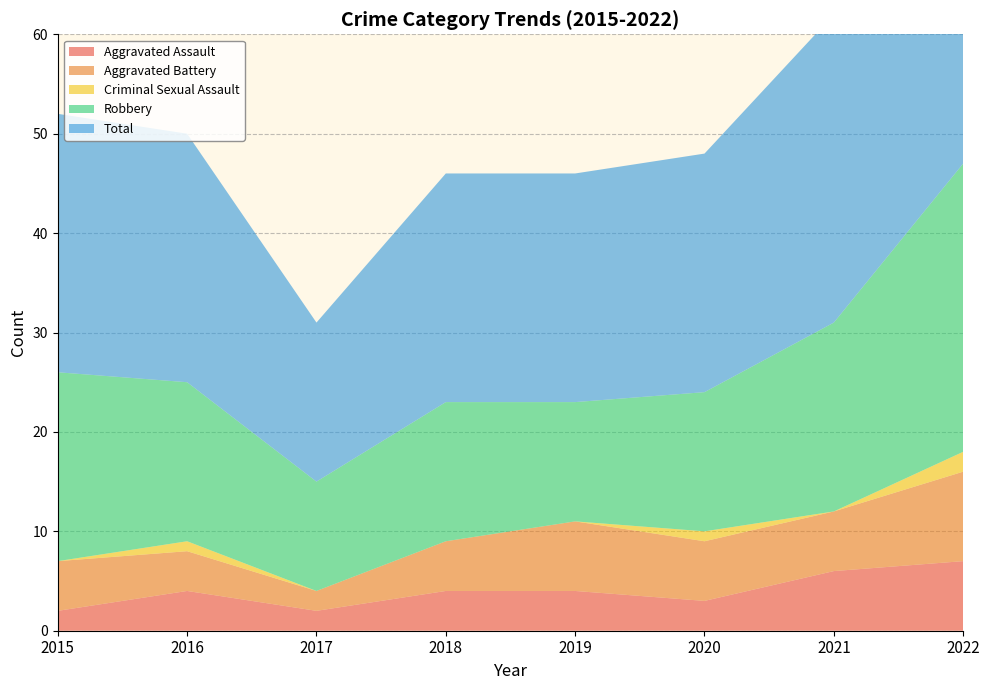

Reading right to left, what are all the values shown in this chart?

Aggravated Assault: 2022=7	2021=6	2020=3	2019=4	2018=4	2017=2	2016=4	2015=2
Aggravated Battery: 2022=9	2021=6	2020=6	2019=7	2018=5	2017=2	2016=4	2015=5
Criminal Sexual Assault: 2022=2	2021=0	2020=1	2019=0	2018=0	2017=0	2016=1	2015=0
Robbery: 2022=29	2021=19	2020=14	2019=12	2018=14	2017=11	2016=16	2015=19
Total: 2022=47	2021=31	2020=24	2019=23	2018=23	2017=16	2016=25	2015=26